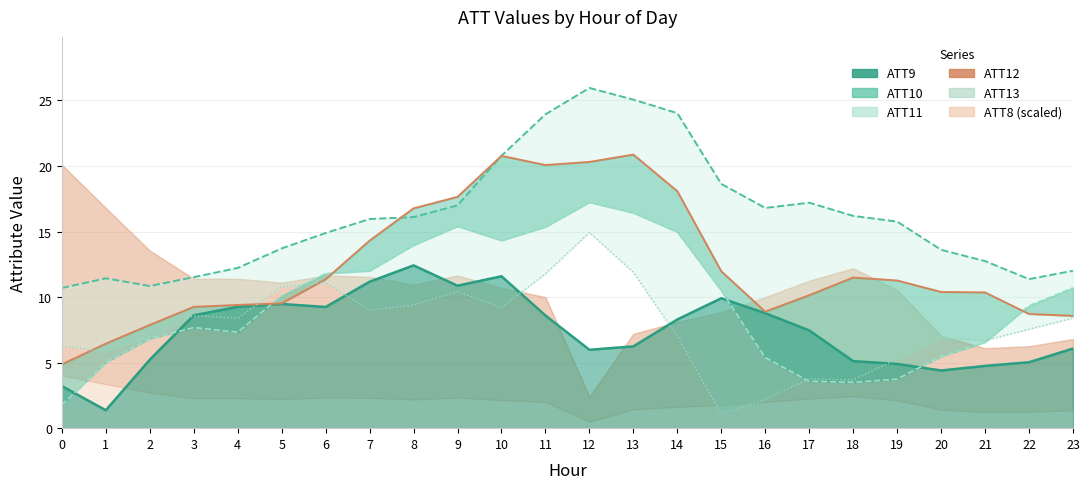

How many intersections are there between ATT12 and ATT10?

2